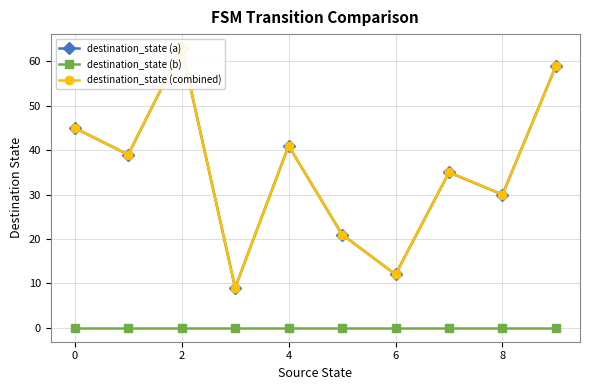

Which has a higher value, 7 or 2?

2